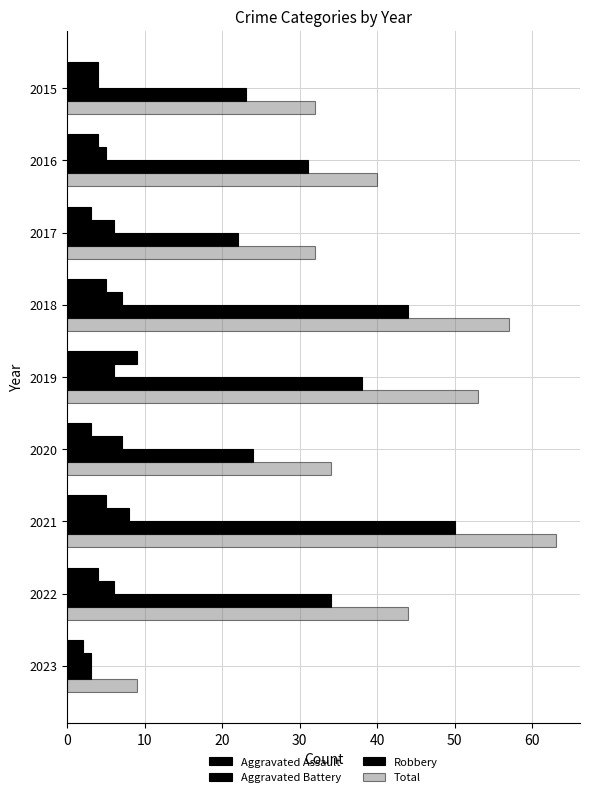

How many data points does each series have?

9